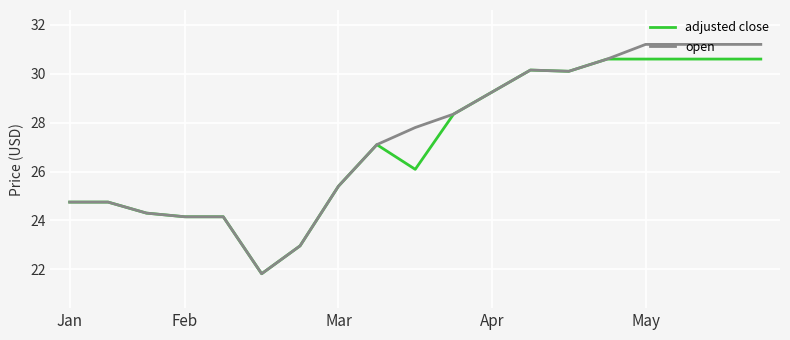

What is the greatest value displayed?

31.2